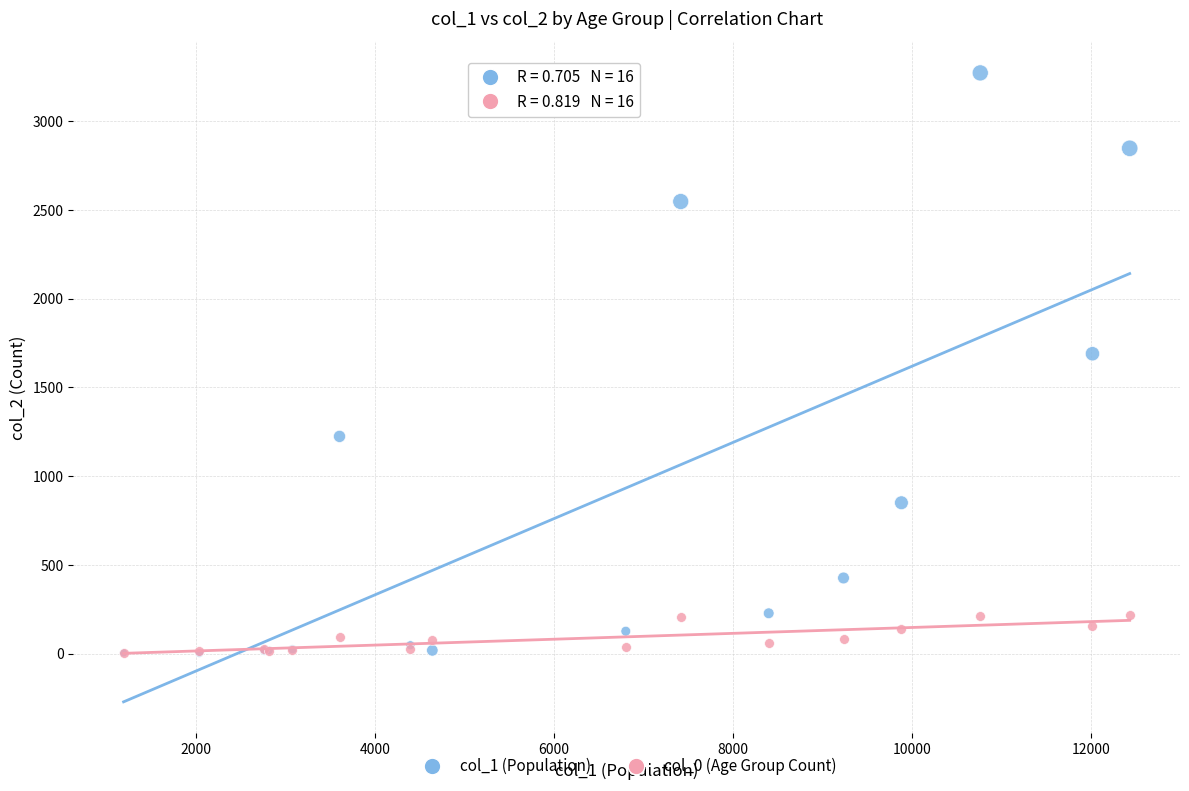

Across all series, what Y value is closest to 1638?

1690